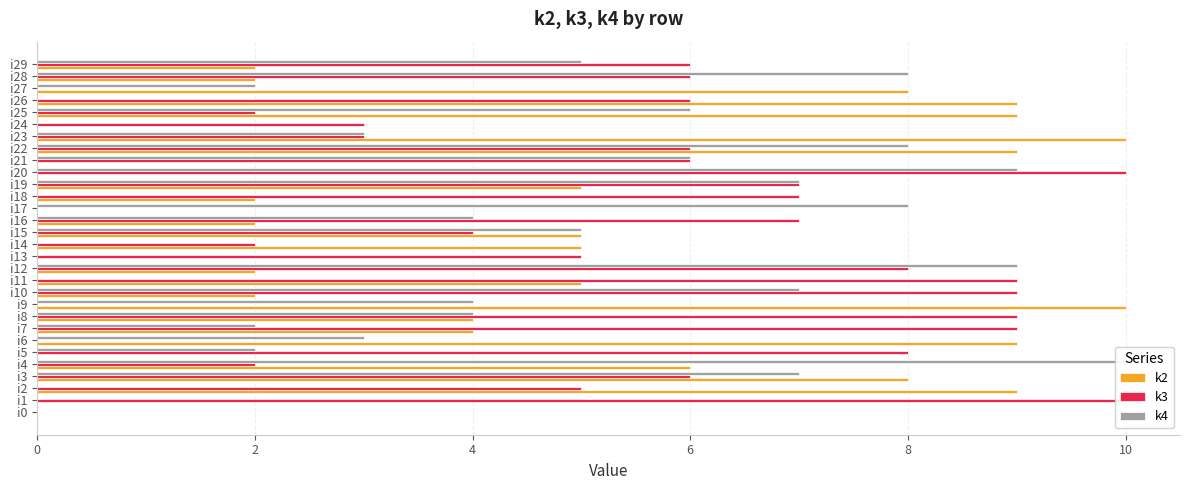

What is the value of the k3 bar at the 6th from the left?

8